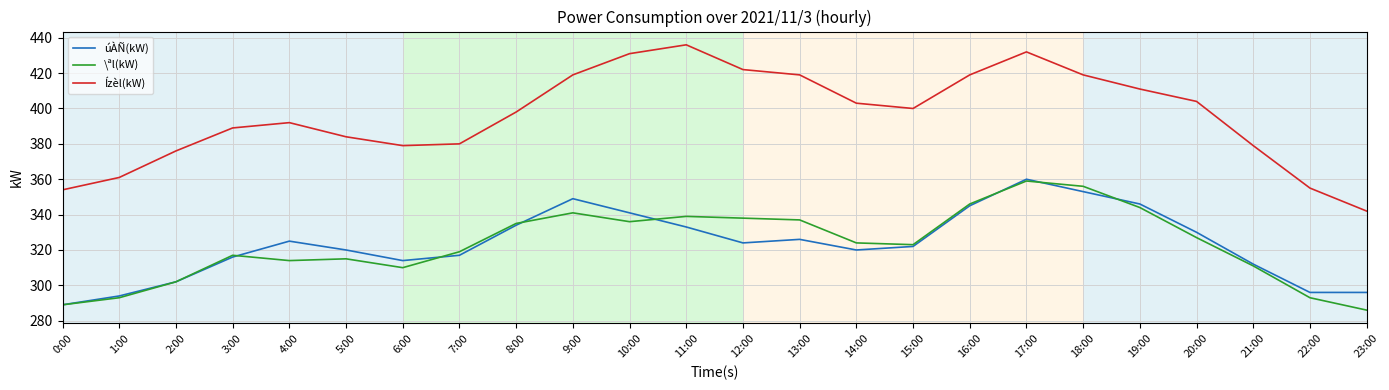

What is the lowest value of the \ªl(kW) series?

286